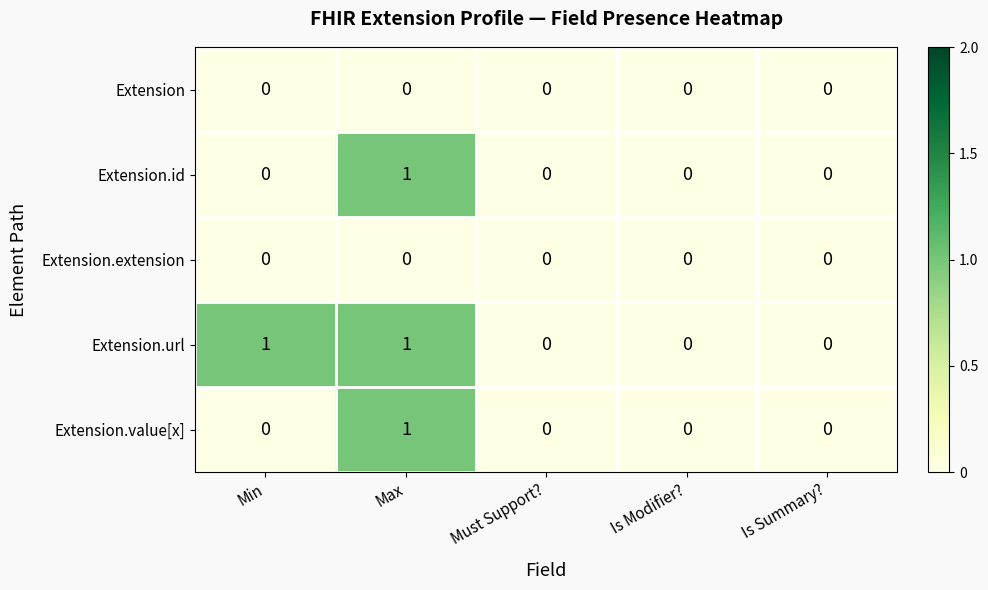

What is the greatest value displayed?

1